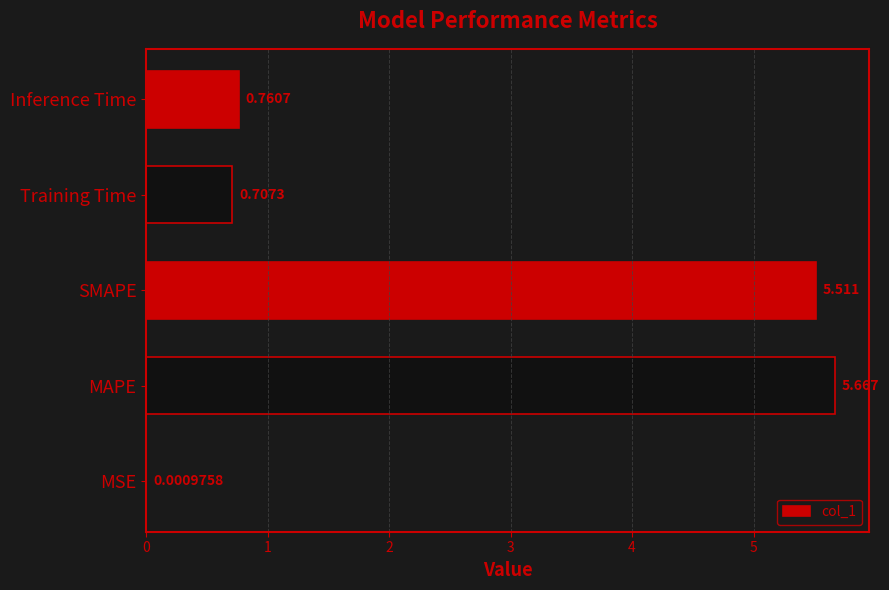

Between Inference Time and SMAPE, which is larger?

SMAPE